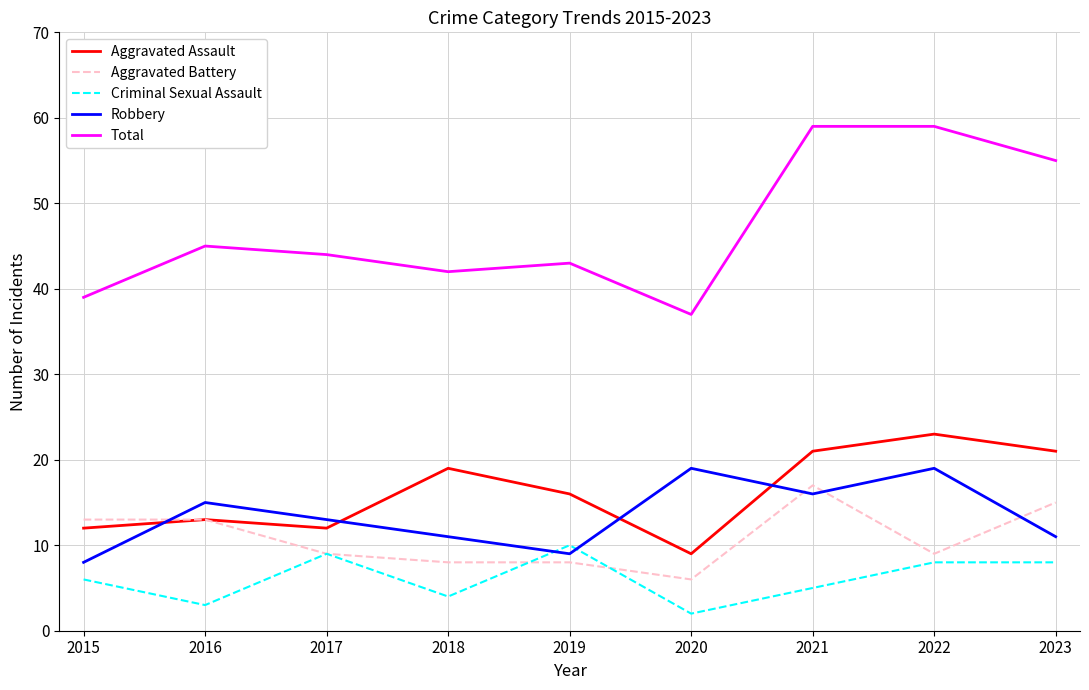

What is the sum of the Robbery values at 2020 and 2016?

34